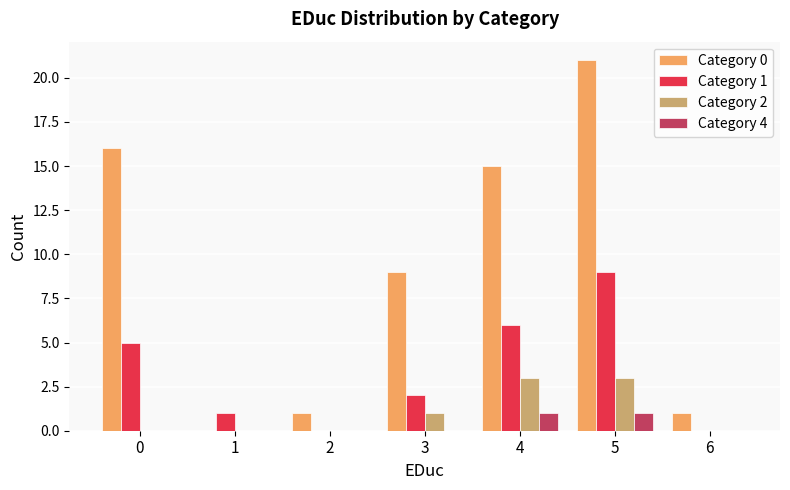

What is the greatest value displayed?

21